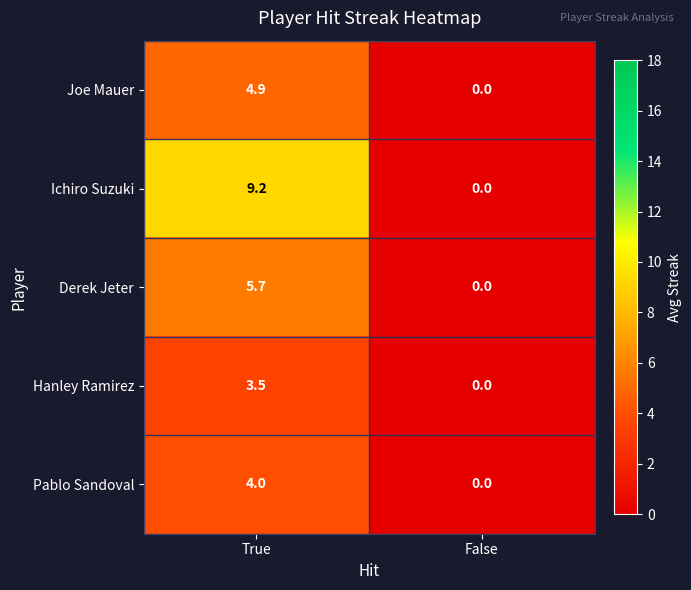

List the series in order of their peak value, lowest first.

Hanley Ramirez, Pablo Sandoval, Joe Mauer, Derek Jeter, Ichiro Suzuki